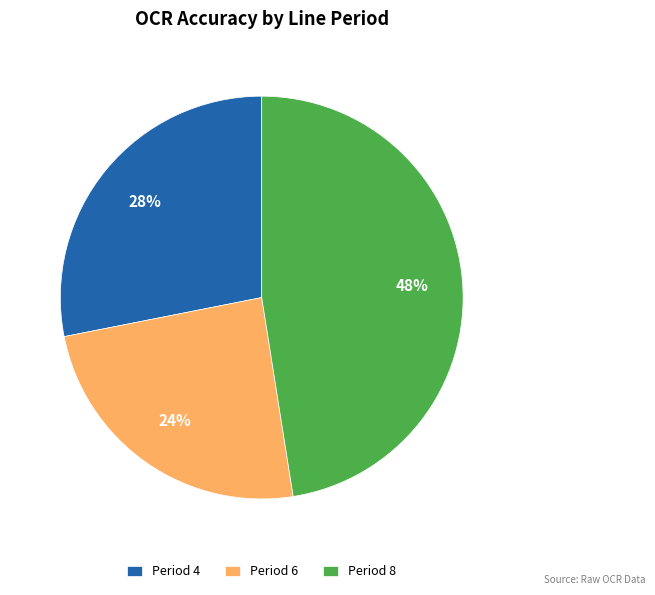

Which category has the biggest portion of the pie?

Period 8